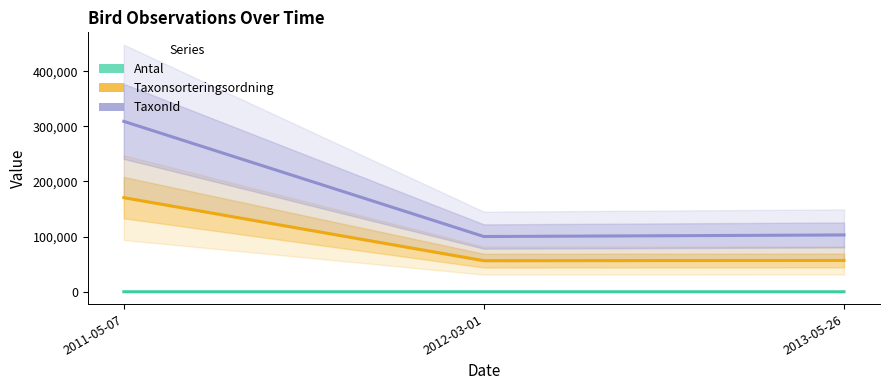

True or false: Antal has a value of 3 at 2011-05-07.

True